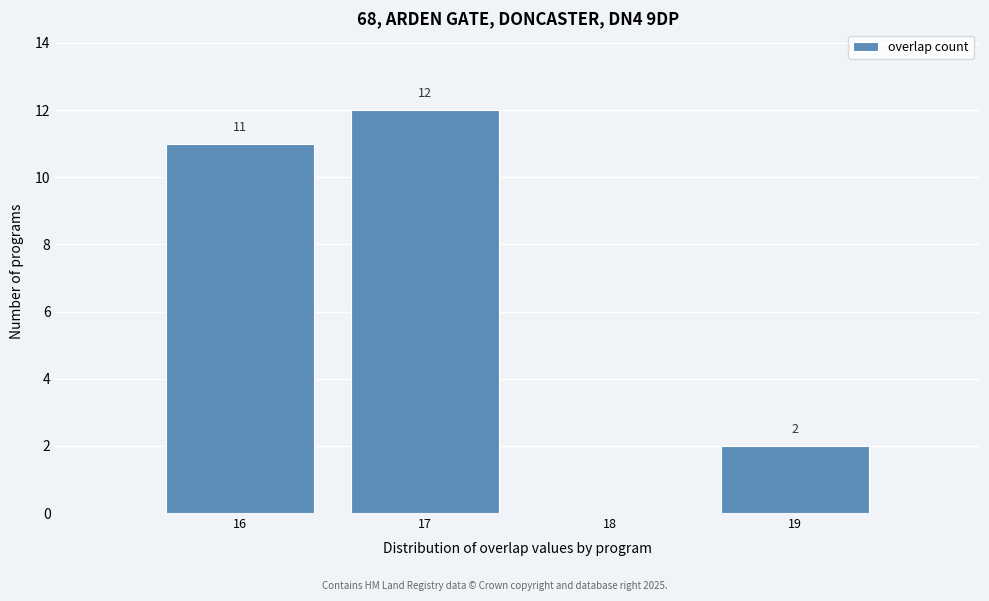

Which range on the x-axis has the tallest bar?

16.5 to 17.5